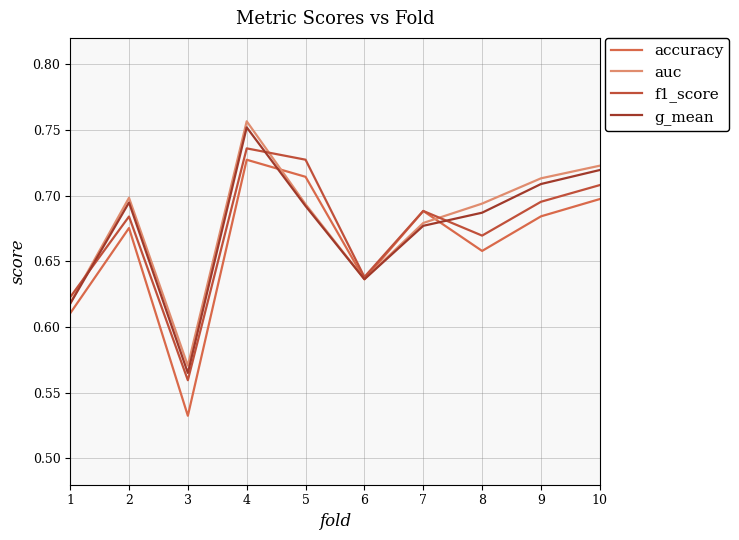

Rank the series by their maximum value, from lowest to highest.

accuracy, f1_score, g_mean, auc